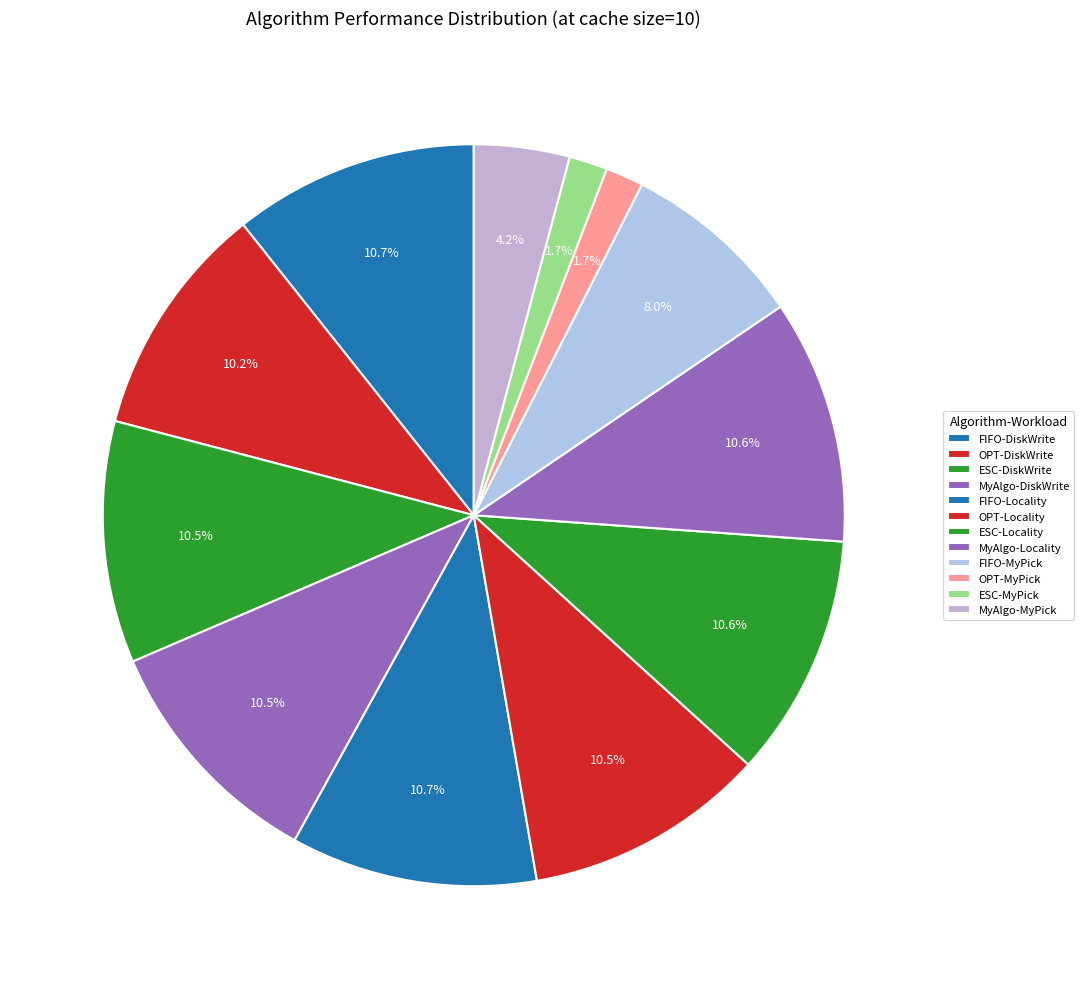

How many segments does this pie chart have?

12